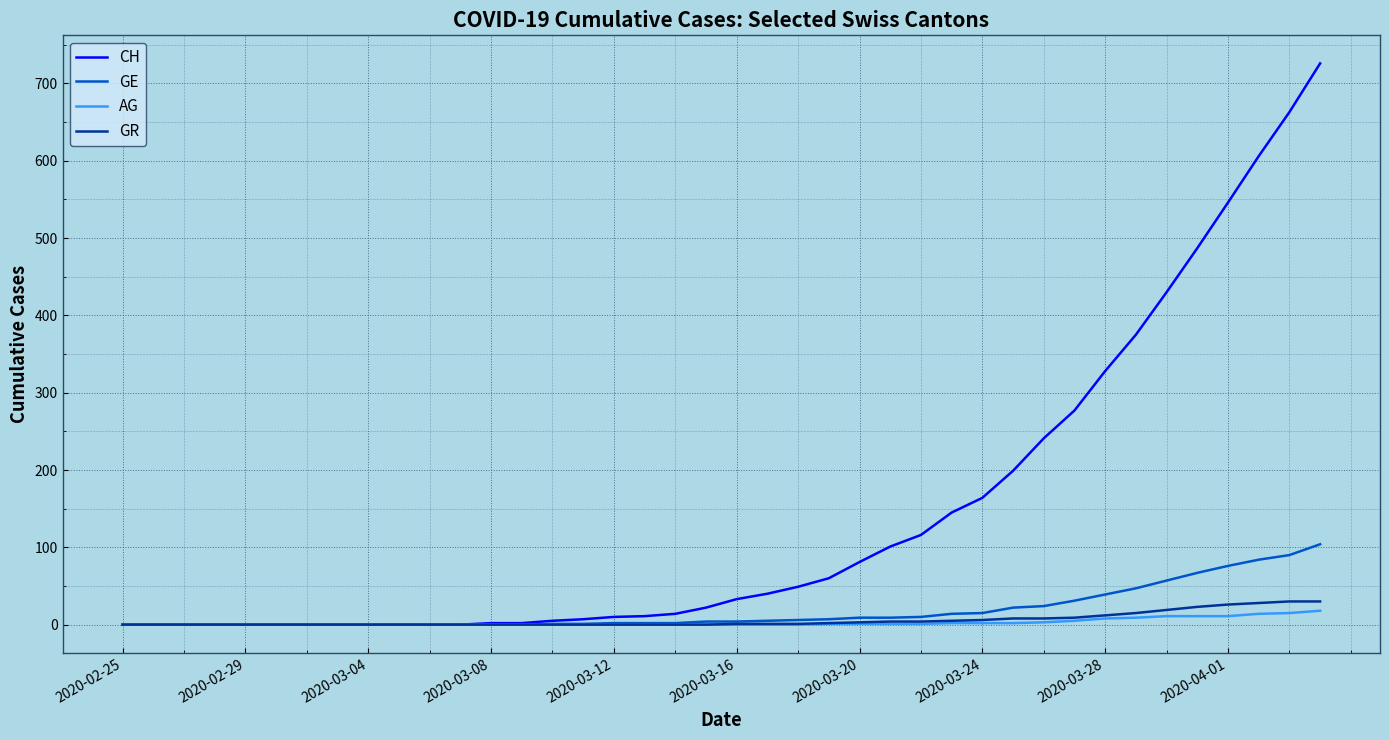

Which series has the largest total across all categories?

CH